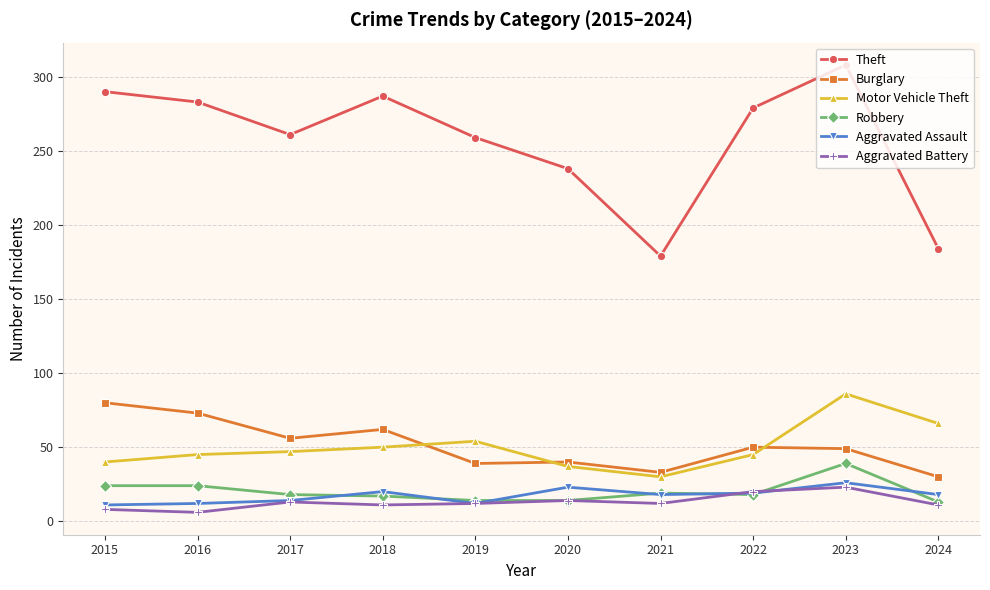

True or false: Robbery and Motor Vehicle Theft intersect in this chart.

False